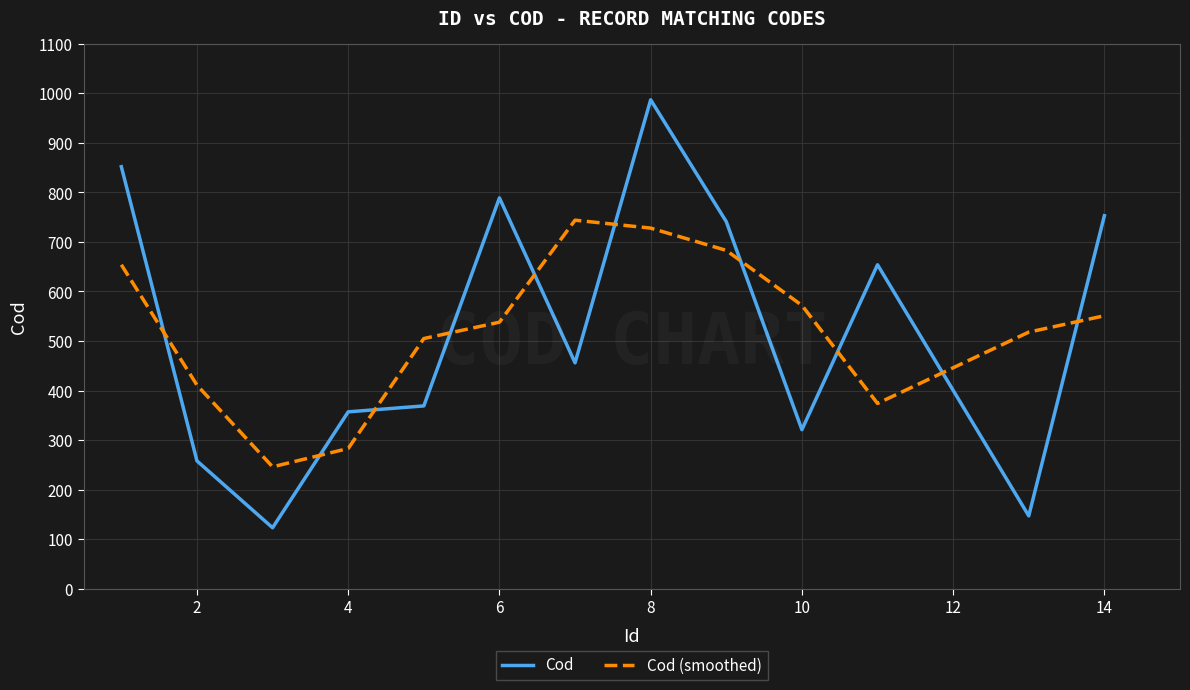

What is the lowest value of the Cod series?

123